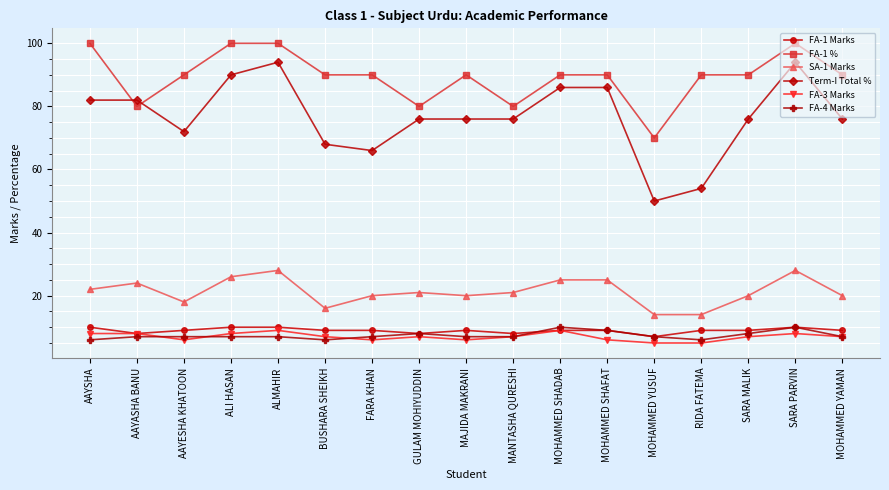

Reading left to right, extract all data points from this chart.

FA-1 Marks: 10	8	9	10	10	9	9	8	9	8	9	9	7	9	9	10	9
FA-1 %: 100	80	90	100	100	90	90	80	90	80	90	90	70	90	90	100	90
SA-1 Marks: 22	24	18	26	28	16	20	21	20	21	25	25	14	14	20	28	20
Term-I Total %: 82	82	72	90	94	68	66	76	76	76	86	86	50	54	76	94	76
FA-3 Marks: 8	8	6	8	9	7	6	7	6	7	9	6	5	5	7	8	7
FA-4 Marks: 6	7	7	7	7	6	7	8	7	7	10	9	7	6	8	10	7